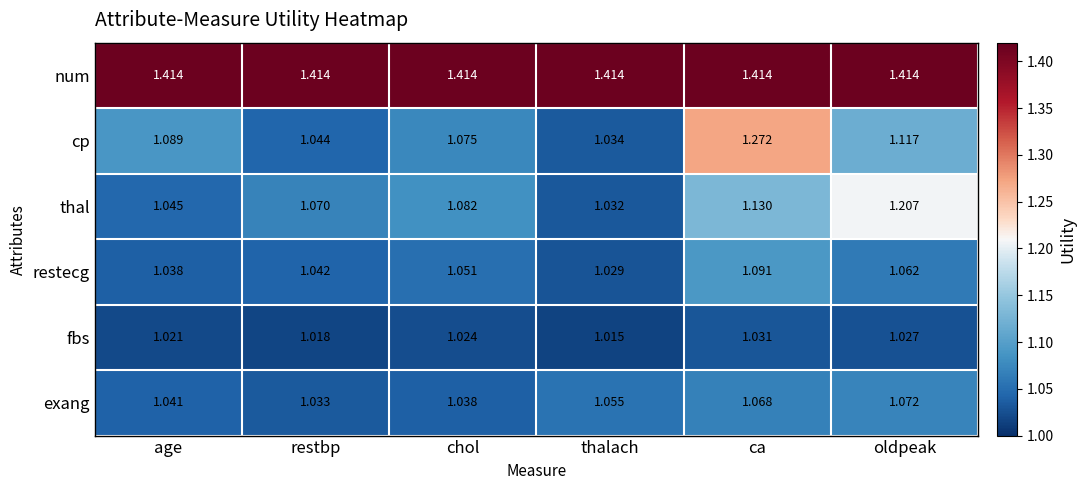

Which series has the largest range (max minus min)?

cp